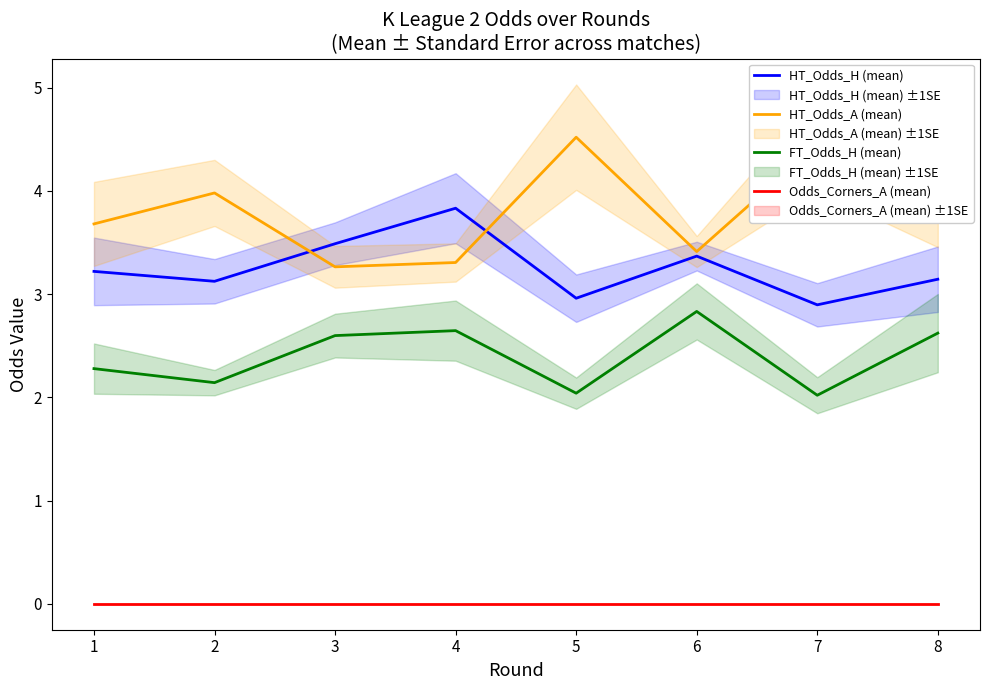

Reading left to right, transcribe all the data shown in this chart.

HT_Odds_H (mean): 1=3.2	2=3.1	3=3.5	4=3.8	5=3.0	6=3.4	7=2.9	8=3.1
HT_Odds_A (mean): 1=3.7	2=4.0	3=3.3	4=3.3	5=4.5	6=3.4	7=4.4	8=4.1
FT_Odds_H (mean): 1=2.3	2=2.1	3=2.6	4=2.6	5=2.0	6=2.8	7=2.0	8=2.6
Odds_Corners_A (mean): 1=0.0	2=0.0	3=0.0	4=0.0	5=0.0	6=0.0	7=0.0	8=0.0